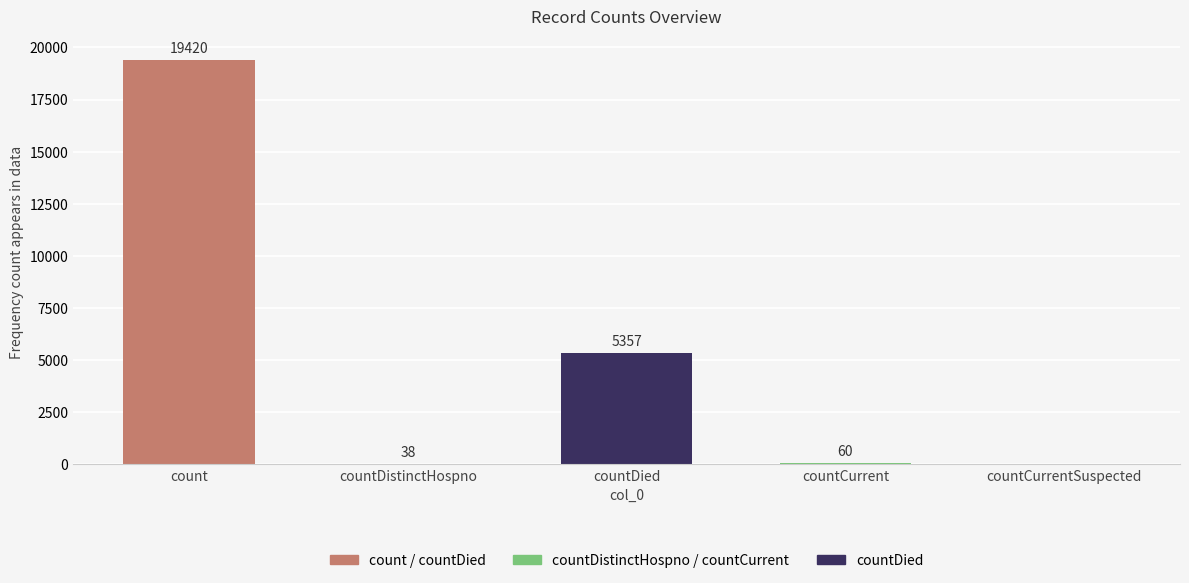

The value at count is 19420. True or false?

True